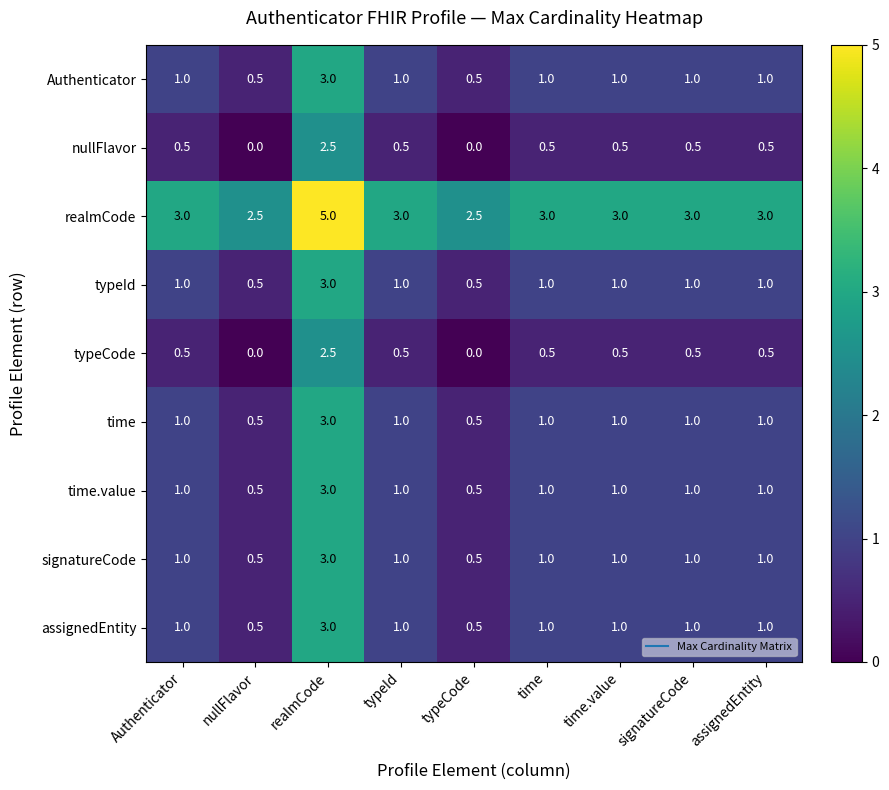

What is the total value across all series at typeId?

10.0